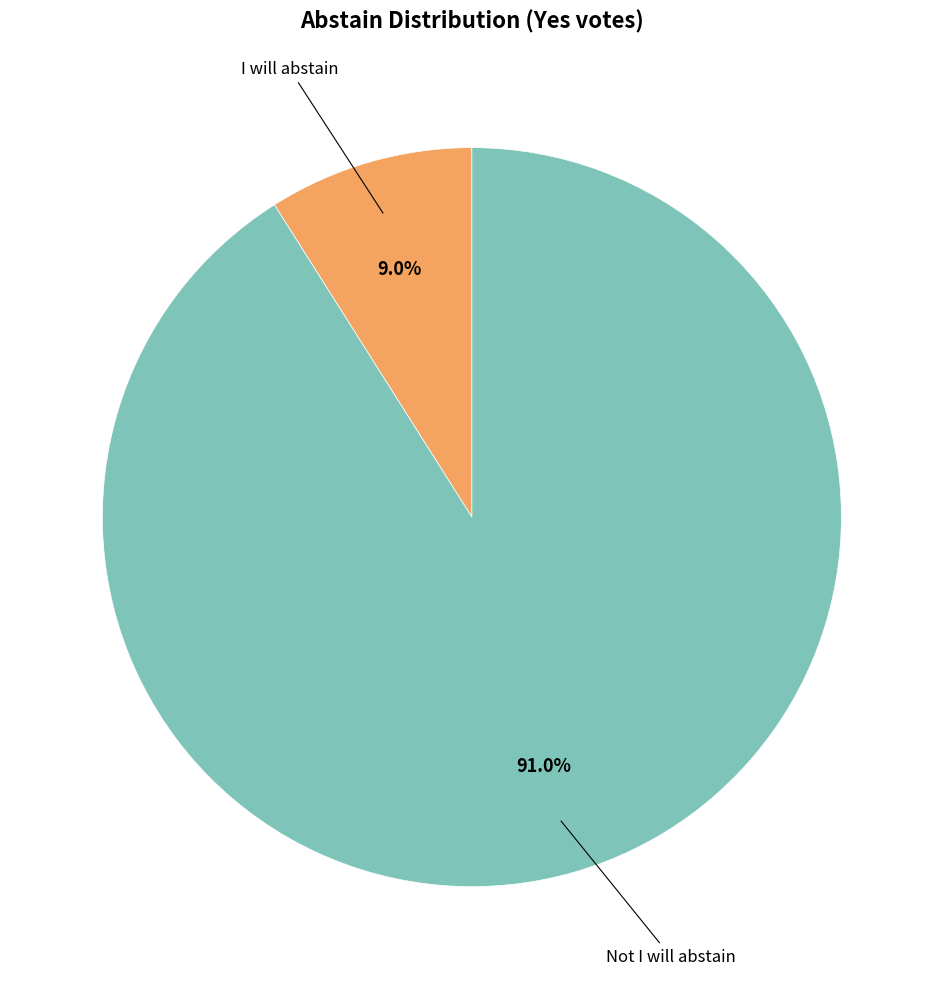

Is there a majority slice in this chart?

Yes